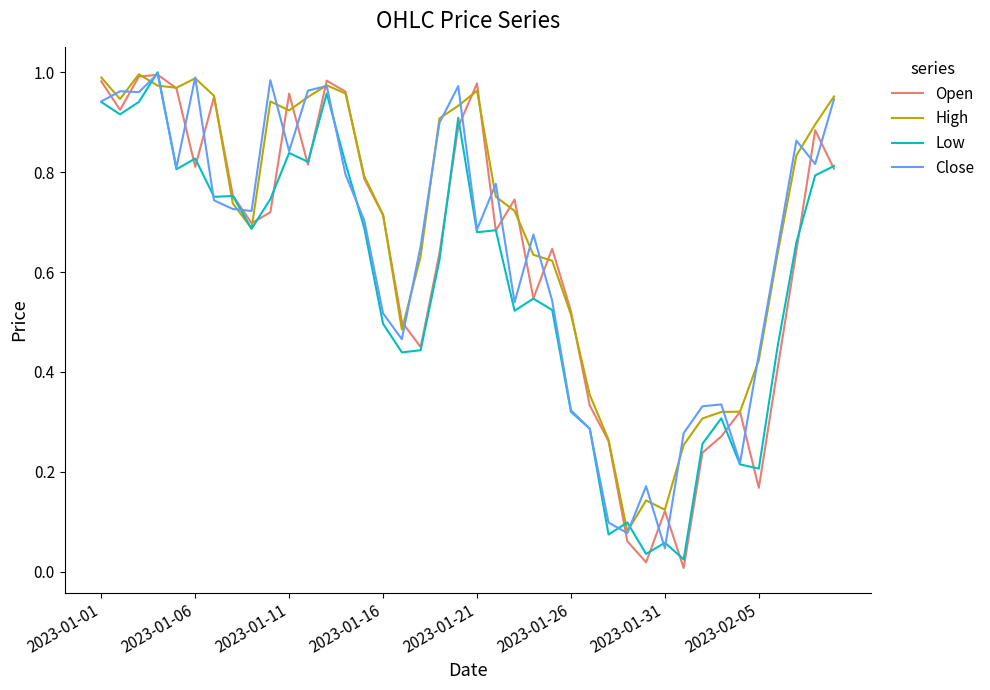

Which series has the largest total across all categories?

High